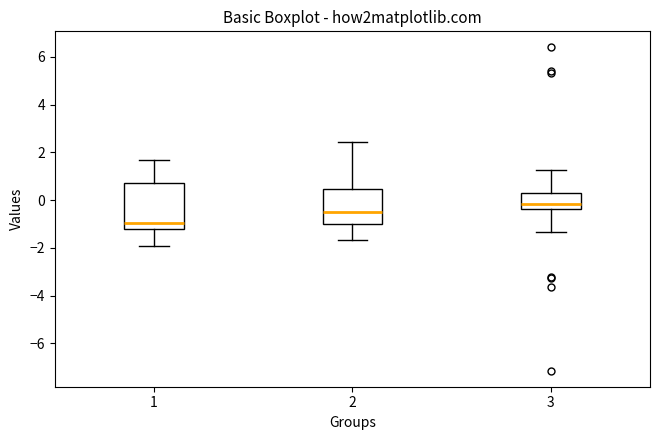

Which box has the highest median line?

3